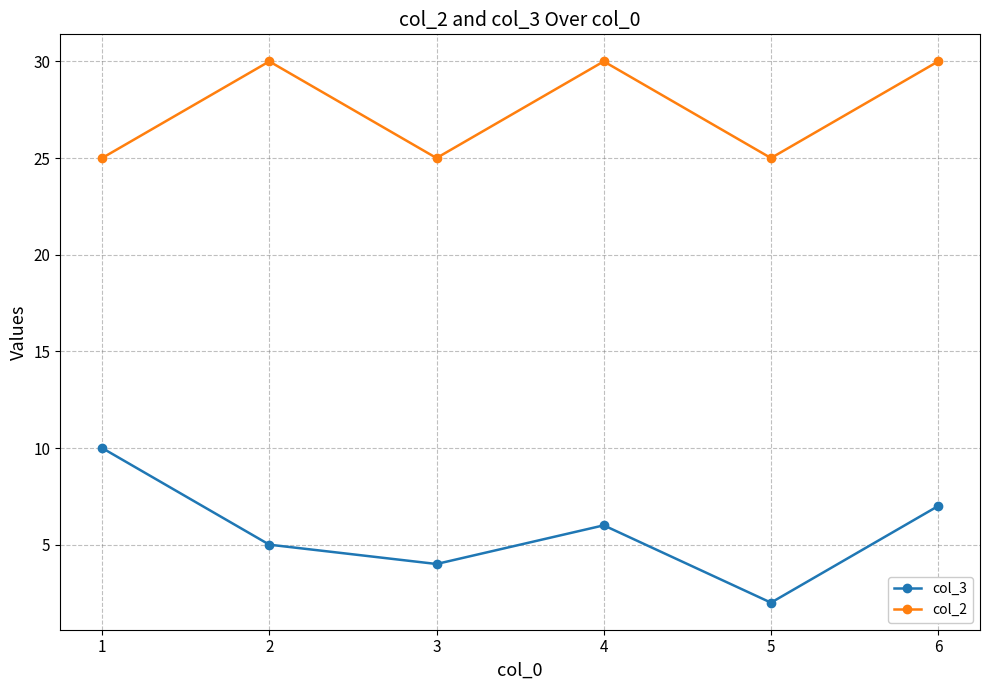

How many lines are shown in the chart?

2